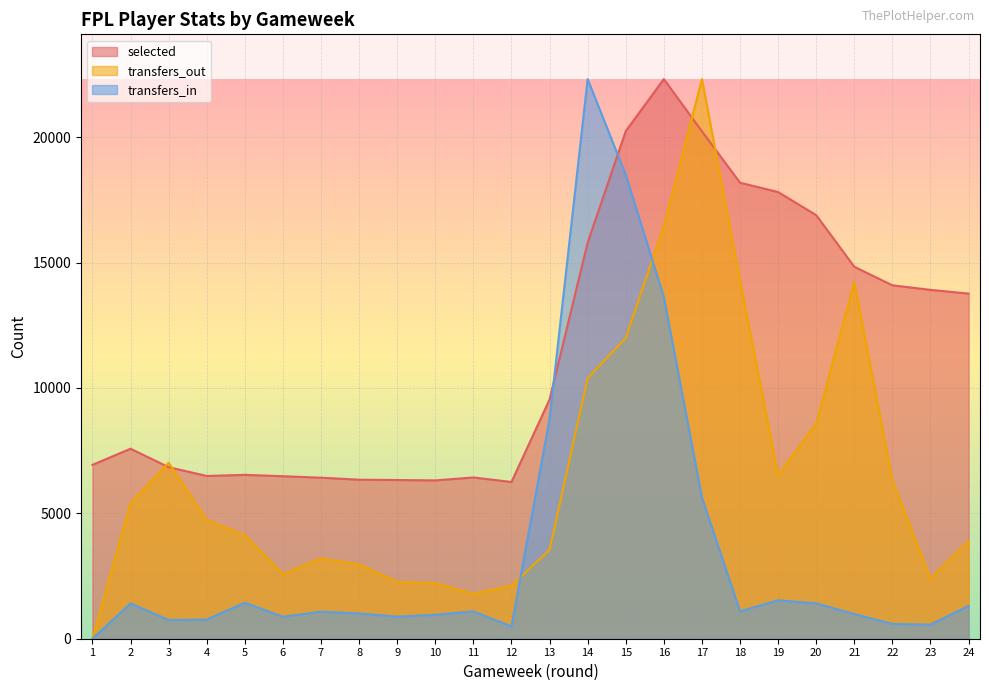

Reading left to right, list all the values displayed in this chart.

selected: 1=6934.0	2=7577.0	3=6841.0	4=6491.0	5=6535.0	6=6481.0	7=6422.0	8=6342.0	9=6329.0	10=6314.0	11=6431.0	12=6251.0	13=9541.0	14=15796.0	15=20244.0	16=22317.0	17=20234.0	18=18185.0	19=17813.0	20=16891.0	21=14833.0	22=14094.0	23=13912.0	24=13763.0
transfers_in: 1=0.0	2=1406.7	3=748.1	4=763.0	5=1436.5	6=873.2	7=1078.9	8=1007.4	9=879.2	10=953.7	11=1087.8	12=488.8	13=8768.2	14=22317.0	15=18499.1	16=13626.2	17=5632.9	18=1090.8	19=1531.9	20=1409.7	21=983.5	22=590.1	23=560.3	24=1311.4
transfers_out: 1=0.0	2=5415.9	3=7019.3	4=4738.9	5=4133.2	6=2583.3	7=3200.9	8=2963.3	9=2268.5	10=2209.1	11=1793.4	12=2114.1	13=3551.2	14=10392.4	15=11995.8	16=16461.6	17=22317.0	18=14288.1	19=6538.3	20=8581.2	21=14222.8	22=6324.5	23=2399.2	24=3901.6